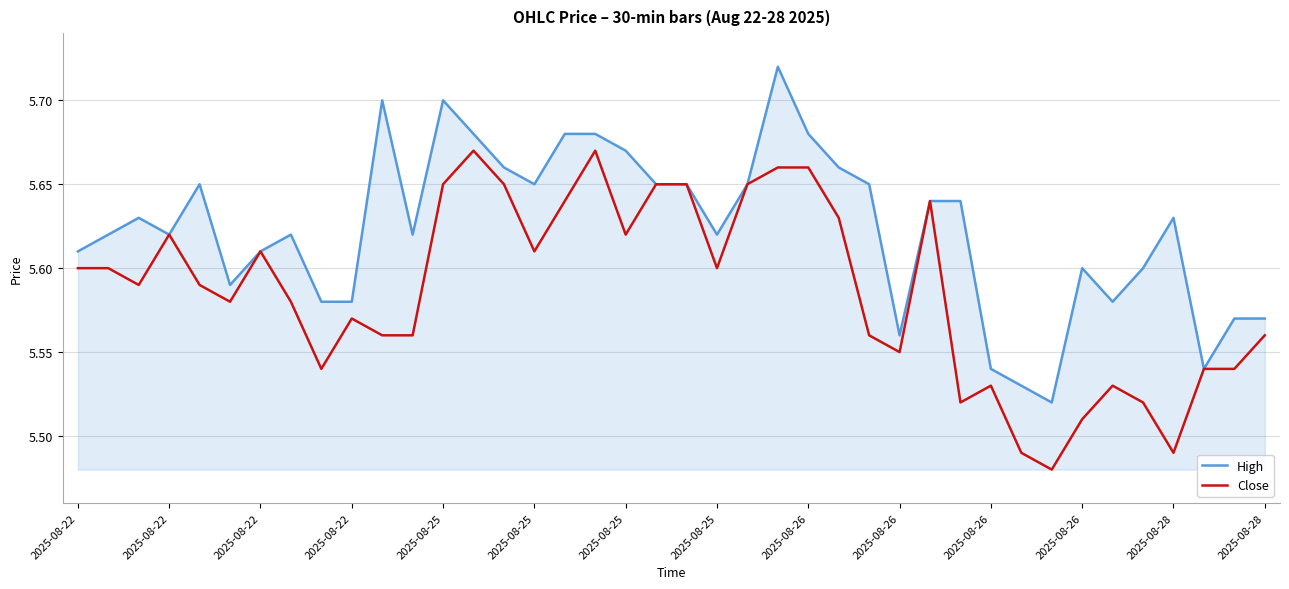

Which series has the largest total across all categories?

High